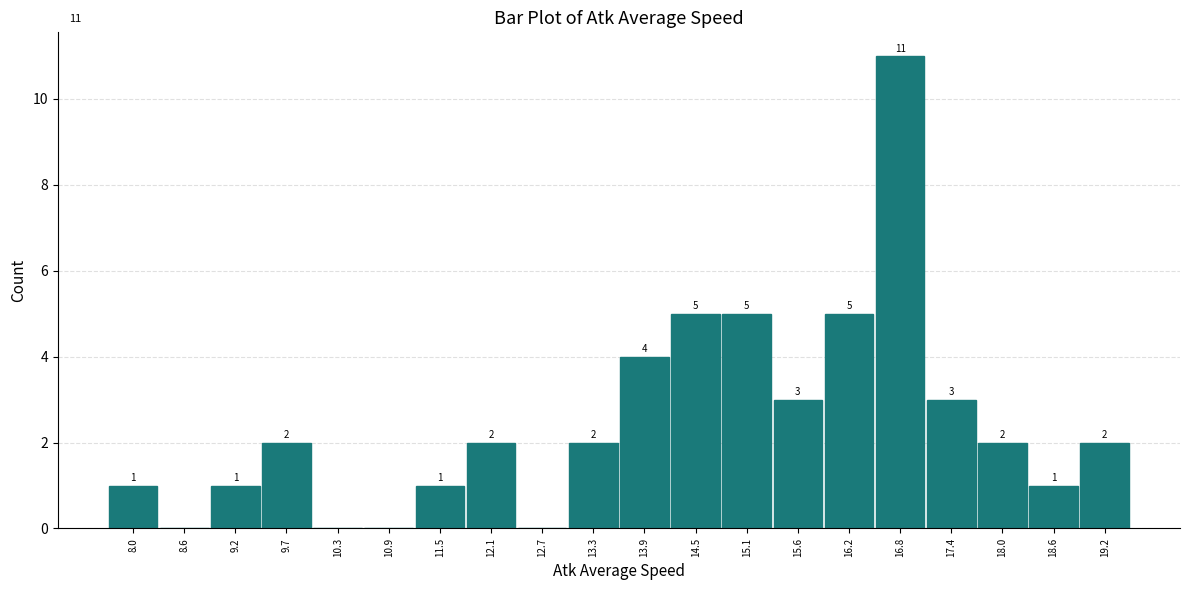

Which range on the x-axis has the tallest bar?

16.5 to 17.1